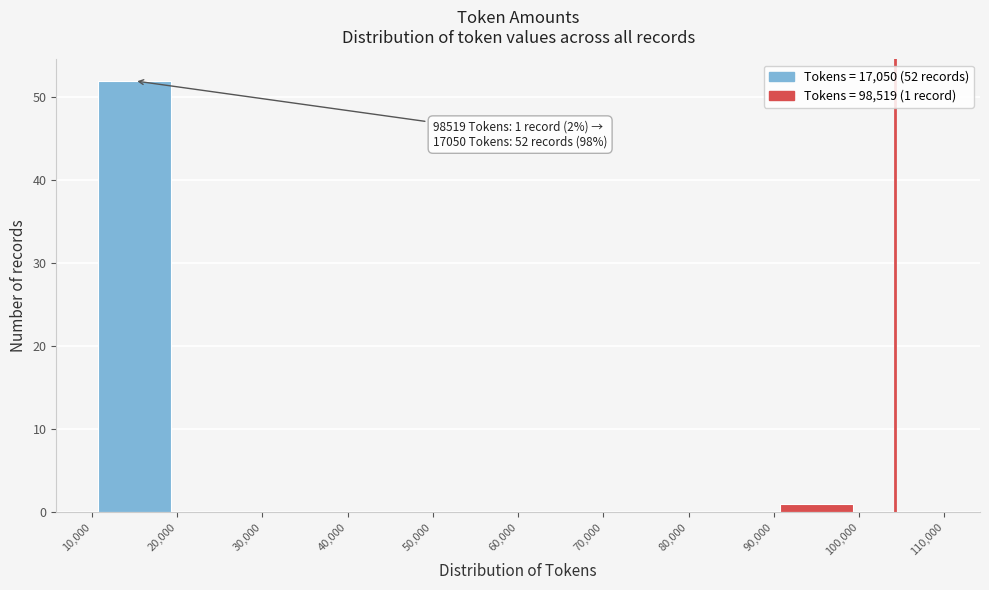

Over which range of the x-axis is the bar tallest?

10,000 to 20,000